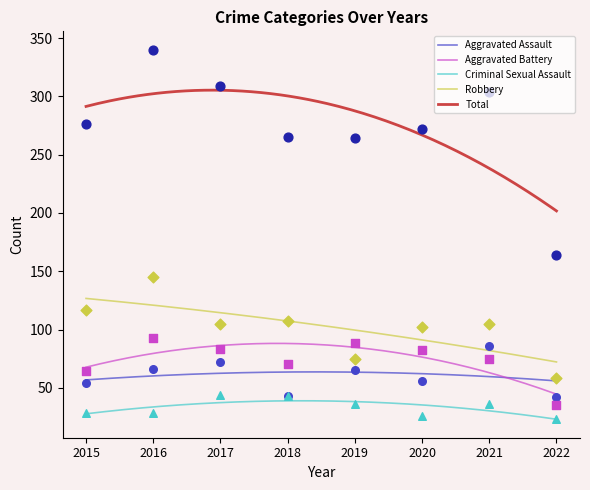

Is the value of Aggravated Assault at 2017 greater than the value of Aggravated Battery at 2016?

No